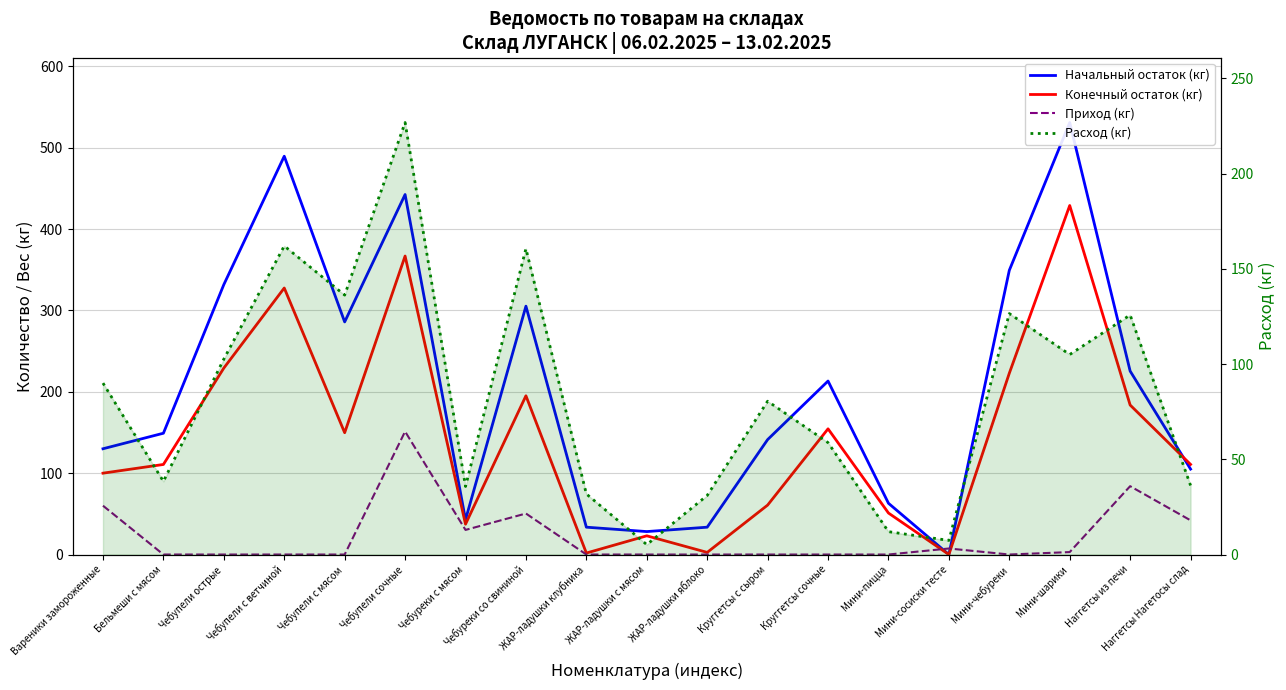

Which series ends up on top after the final intersection of Расход (кг) and Начальный остаток (кг)?

Начальный остаток (кг)